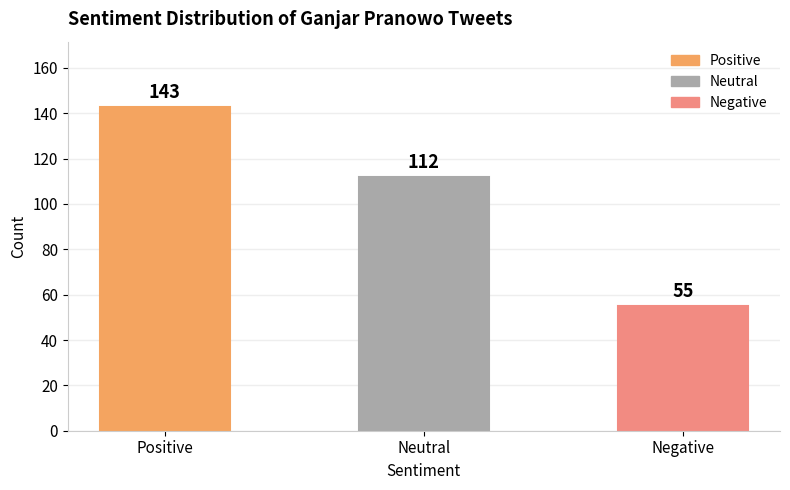

Reading left to right, transcribe all the data shown in this chart.

143	112	55